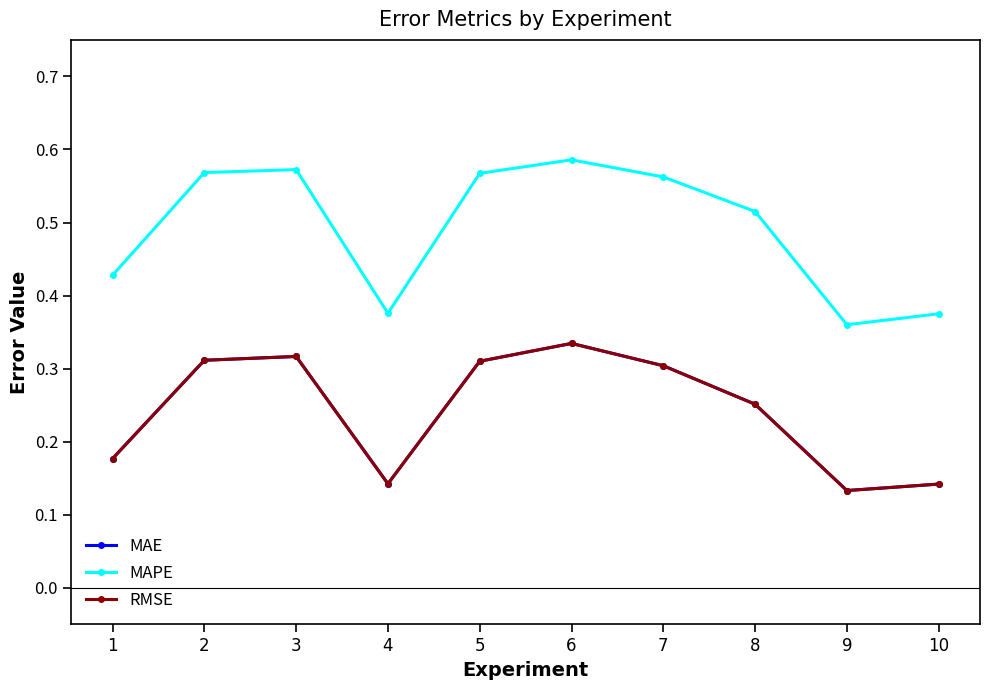

True or false: RMSE has more than 2 points higher than both neighbors.

False